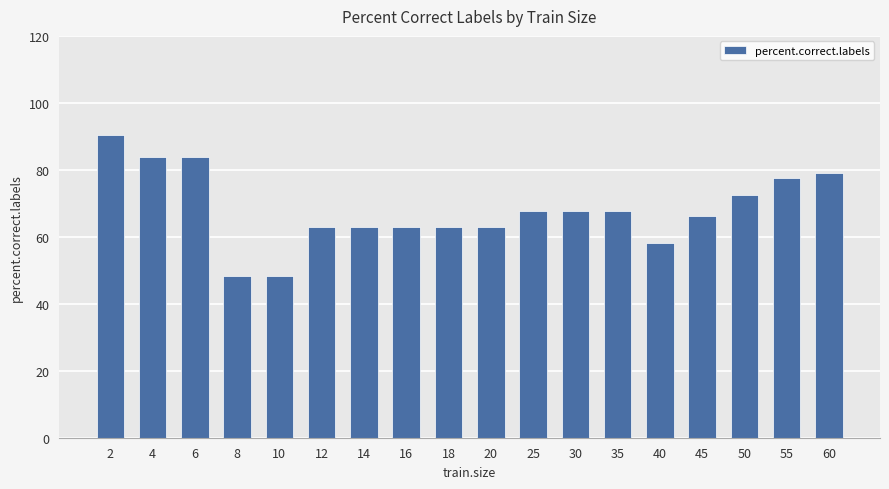

What is the value of the 10th bar from the left?

62.9